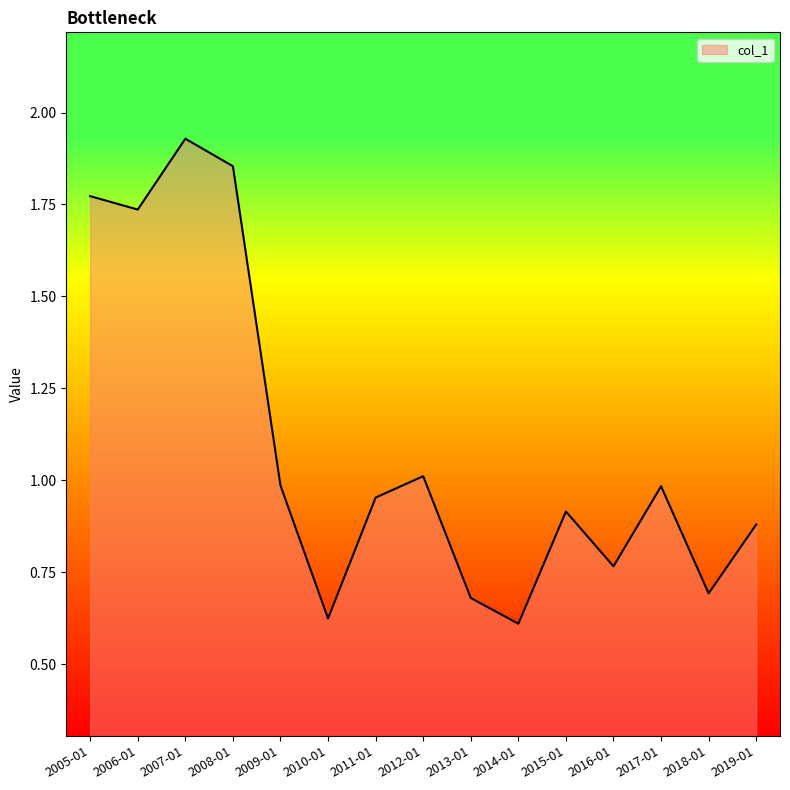

What position from the left is 2013-01?

9